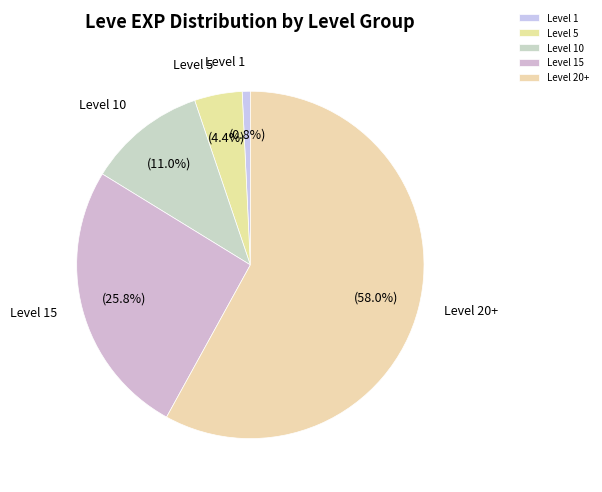

Which has a higher value, Level 1 or Level 20+?

Level 20+